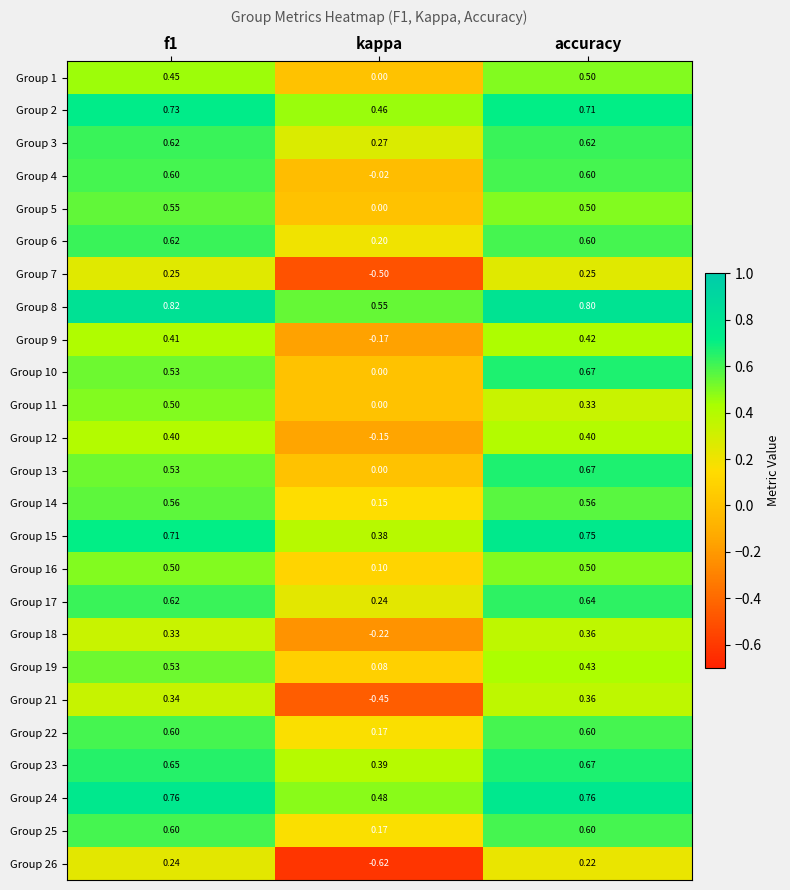

At which category is the sum across all series the highest?

accuracy